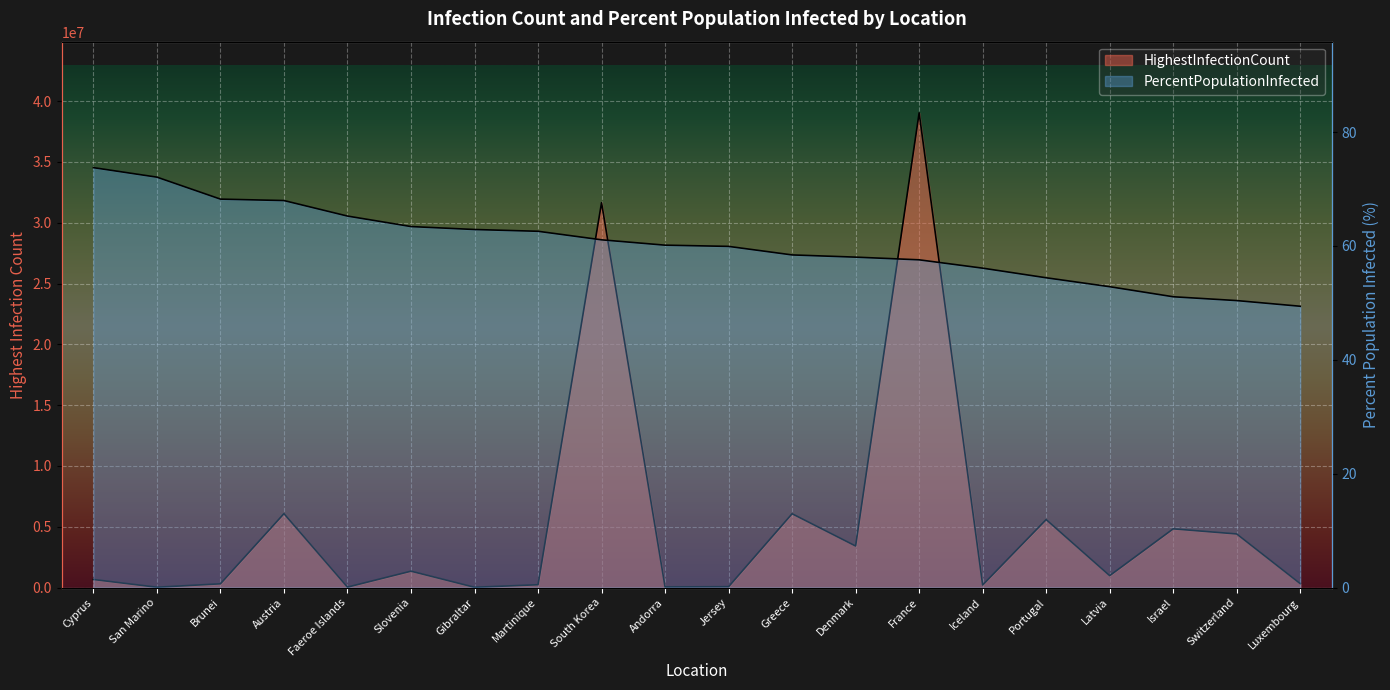

Reading left to right, transcribe all the data shown in this chart.

HighestInfectionCount: Cyprus=660854.0	San Marino=24285.0	Brunei=306333.0	Austria=6076625.0	Faeroe Islands=34658.0	Slovenia=1344104.0	Gibraltar=20550.0	Martinique=229975.0	South Korea=31646973.0	Andorra=48015.0	Jersey=66391.0	Greece=6067218.0	Denmark=3413689.0	France=39035040.0	Iceland=209191.0	Portugal=5588310.0	Latvia=977891.0	Israel=4826031.0	Switzerland=4405430.0	Luxembourg=319959.0
PercentPopulationInfected: Cyprus=73.8	San Marino=72.1	Brunei=68.2	Austria=68.0	Faeroe Islands=65.2	Slovenia=63.4	Gibraltar=62.9	Martinique=62.6	South Korea=61.1	Andorra=60.1	Jersey=59.9	Greece=58.4	Denmark=58.0	France=57.6	Iceland=56.1	Portugal=54.4	Latvia=52.8	Israel=51.1	Switzerland=50.4	Luxembourg=49.4